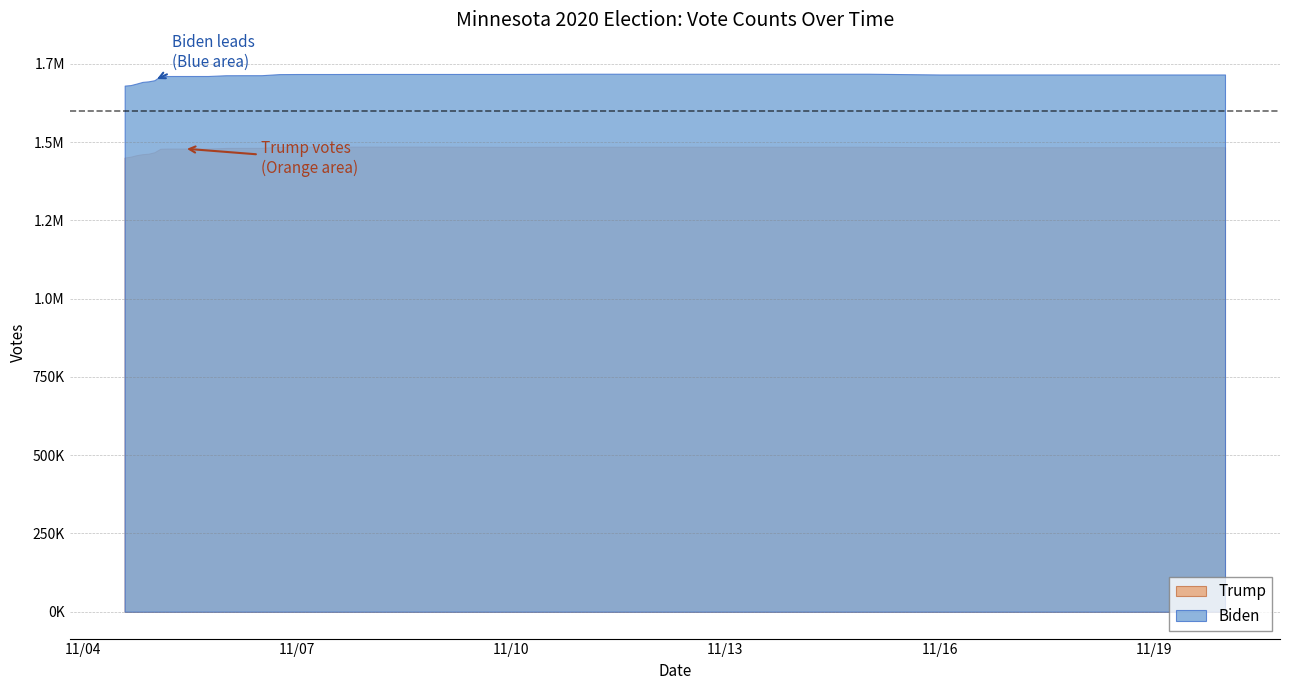

True or false: Biden and Trump cross at least once.

False